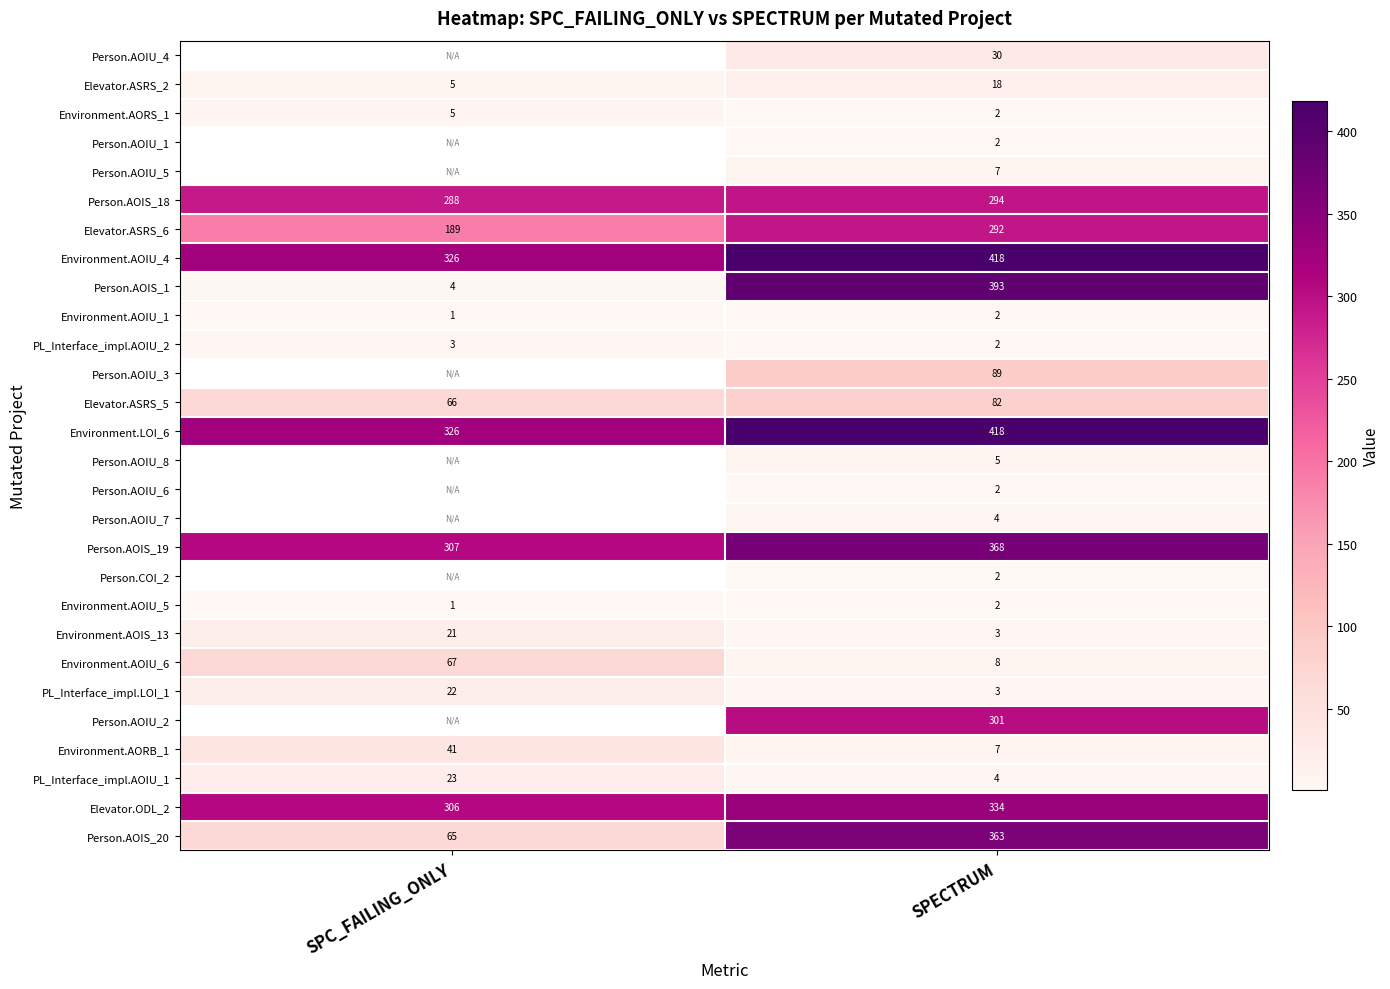

Count the number of data series in this chart.

28